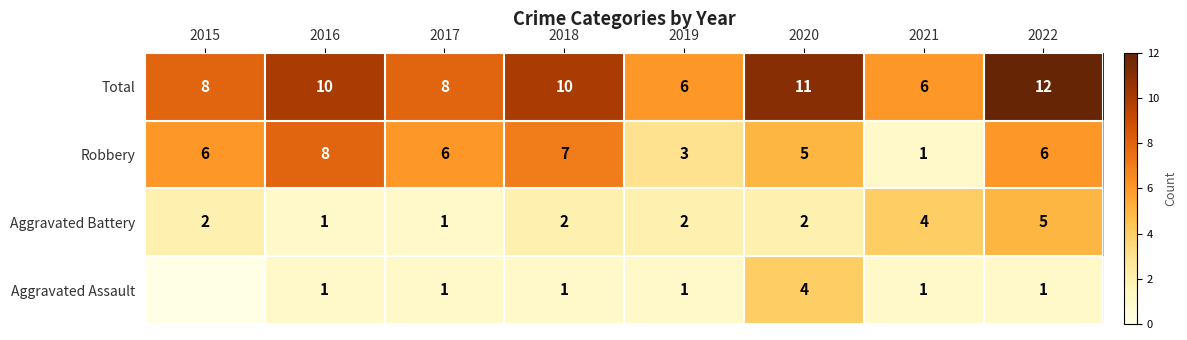

At which category is the sum across all series the highest?

2022